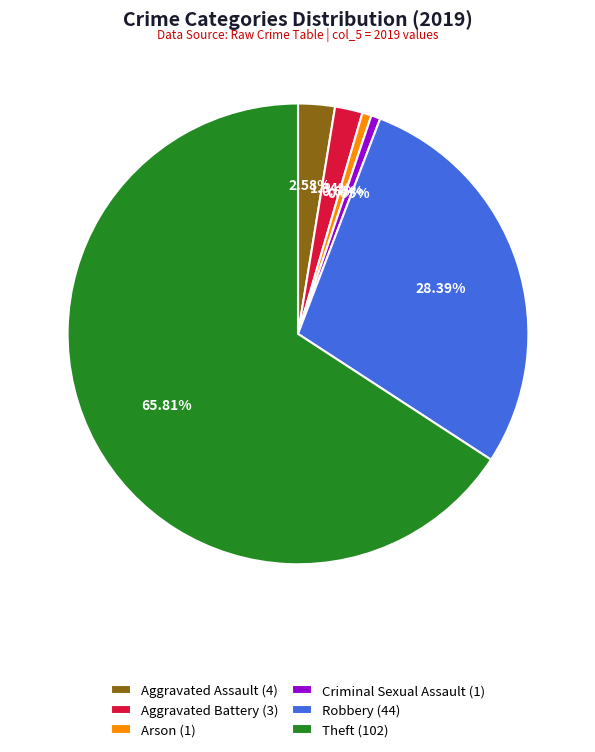

Which has a higher value, Theft (102) or Aggravated Assault (4)?

Theft (102)